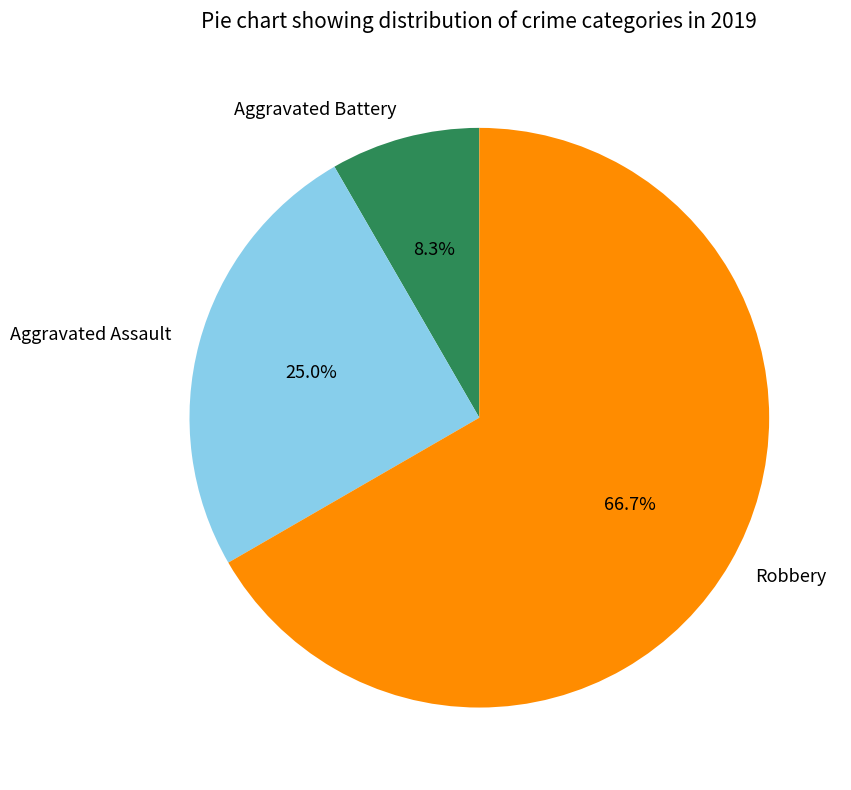

How many segments does this pie chart have?

3